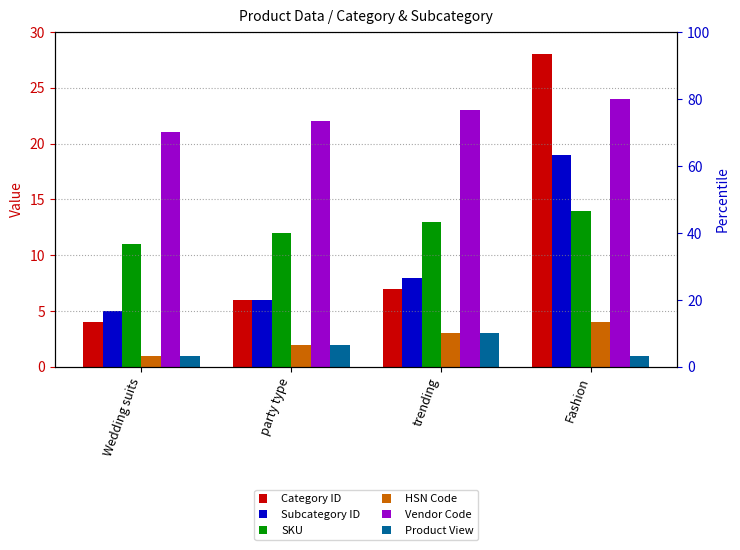

What is the difference between the maximum and second lowest values in the SKU series?

2